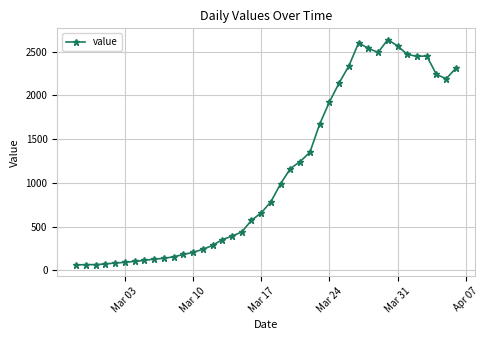

What is the average value?

1125